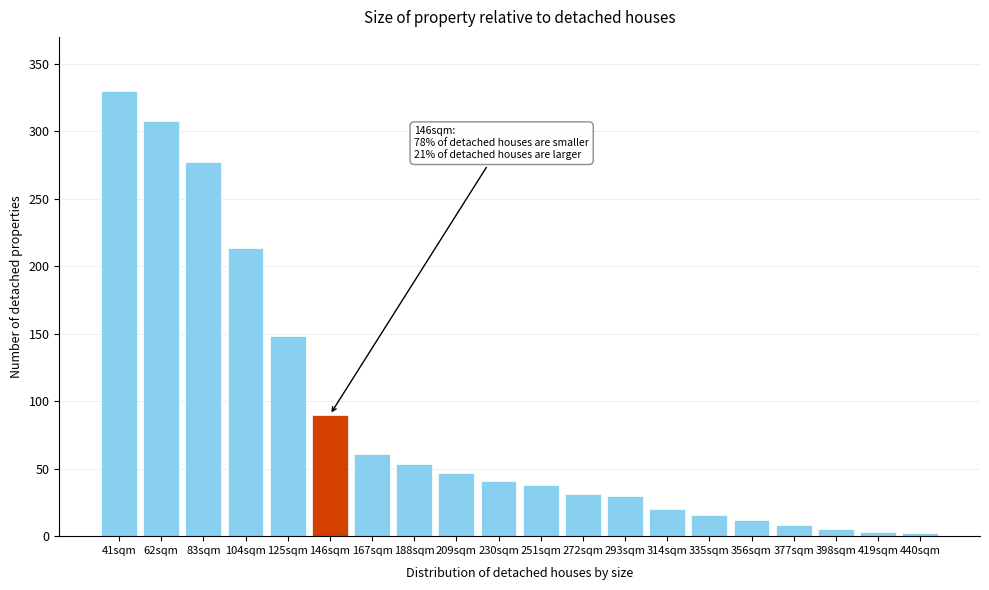

Where is the data nearest to the value 166?

125sqm